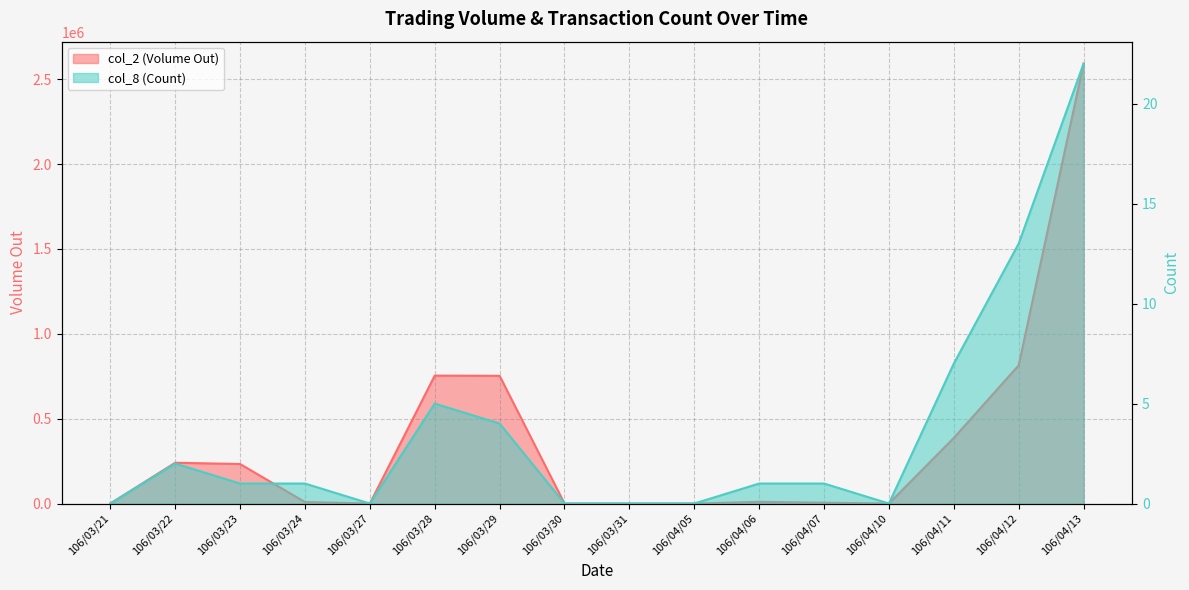

Which category has the lowest value in the col_2 (Volume Out) series?

106/03/21